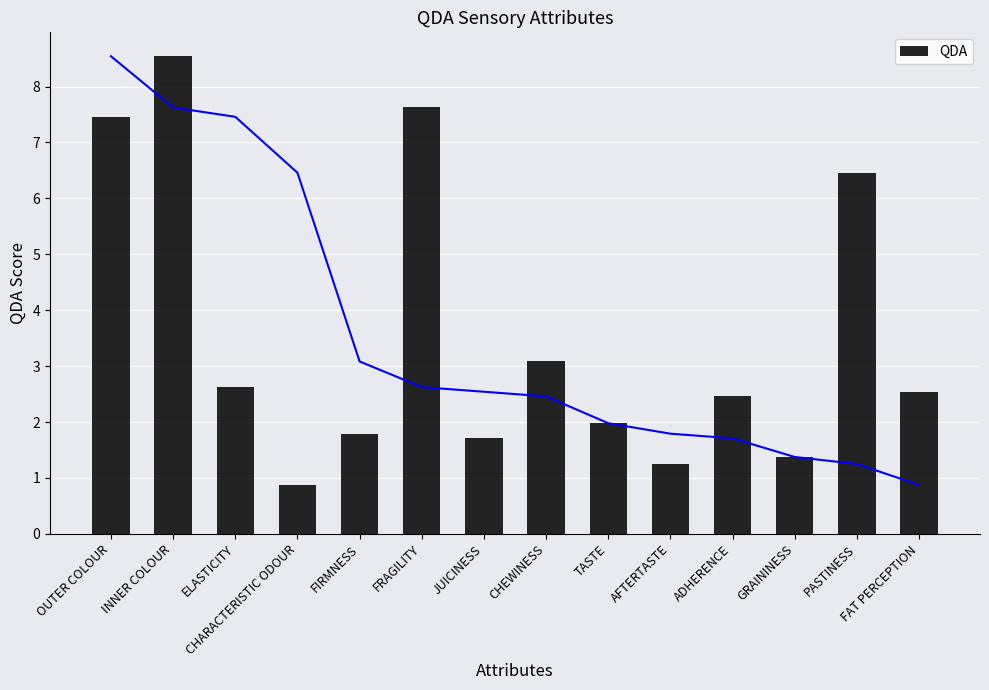

Rank the categories by value from lowest to highest.

CHARACTERISTIC ODOUR, AFTERTASTE, GRAININESS, JUICINESS, FIRMNESS, TASTE, ADHERENCE, FAT PERCEPTION, ELASTICITY, CHEWINESS, PASTINESS, OUTER COLOUR, FRAGILITY, INNER COLOUR